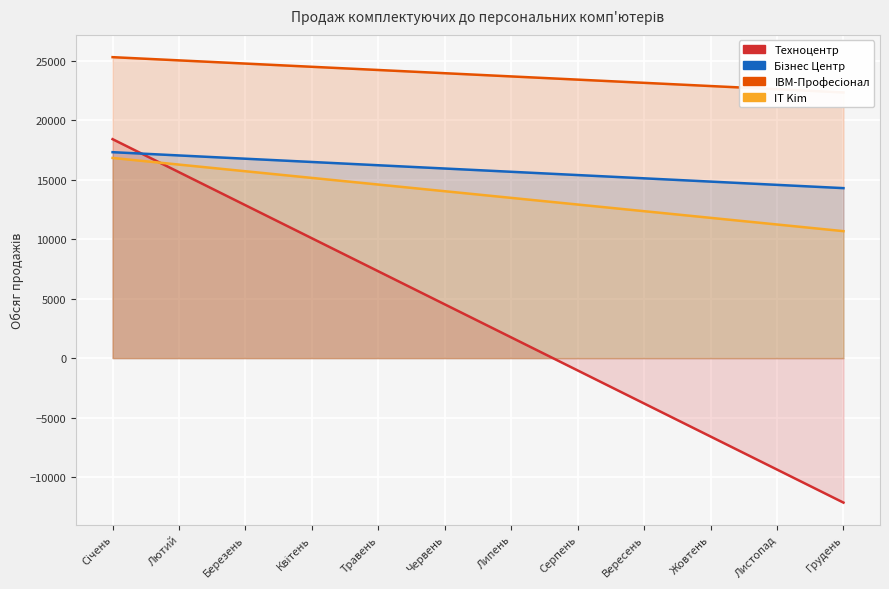

Reading left to right, extract all data points from this chart.

Техноцентр: 18420	15640	12860	10080	7300	4520	1740	-1040	-3820	-6600	-9380	-12160
Бізнес Центр: 17325	17050	16775	16500	16225	15950	15675	15400	15125	14850	14575	14300
IBM-Професіонал: 25320	25050	24780	24510	24240	23970	23700	23430	23160	22890	22620	22350
IT Kim: 16840	16280	15720	15160	14600	14040	13480	12920	12360	11800	11240	10680